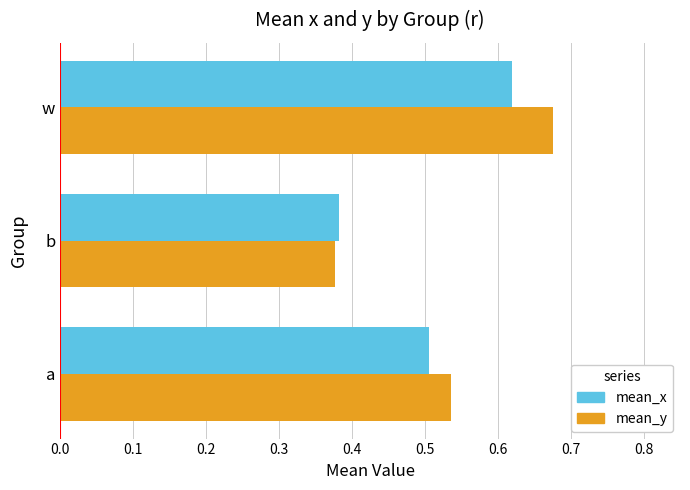

What are all the series names shown in the legend?

mean_x, mean_y